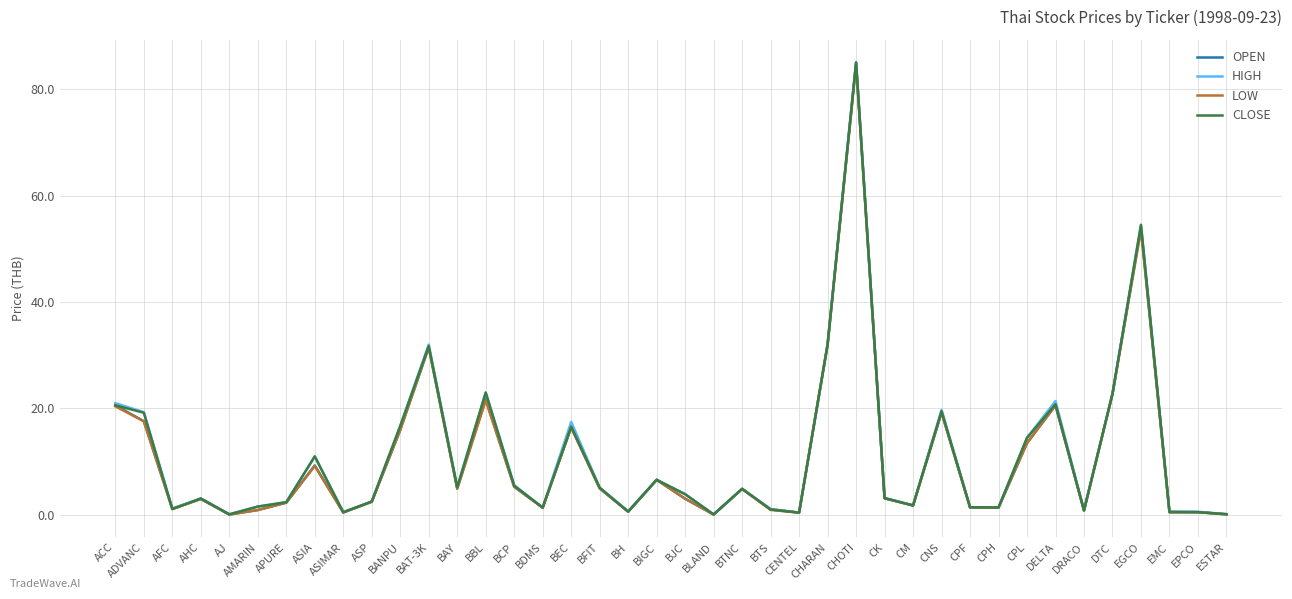

True or false: OPEN has more than 2 interior local peaks.

True